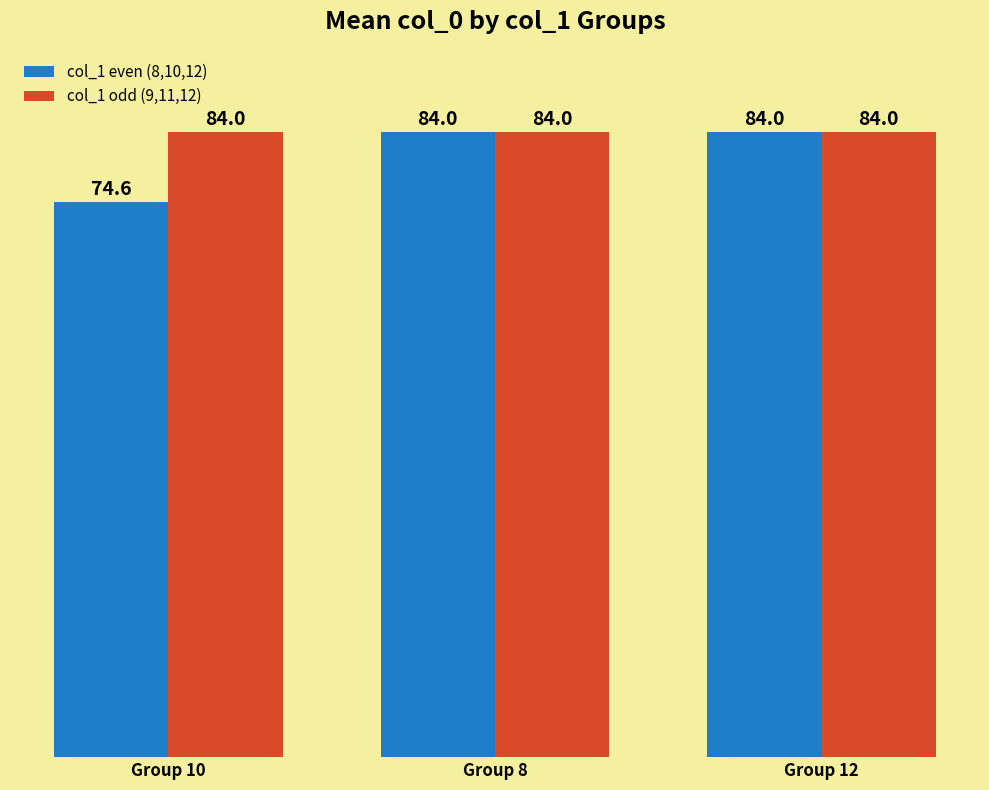

Reading right to left, what are all the values shown in this chart?

col_1 even (8,10,12): Group 12=84.0	Group 8=84.0	Group 10=74.6
col_1 odd (9,11,12): Group 12=84.0	Group 8=84.0	Group 10=84.0